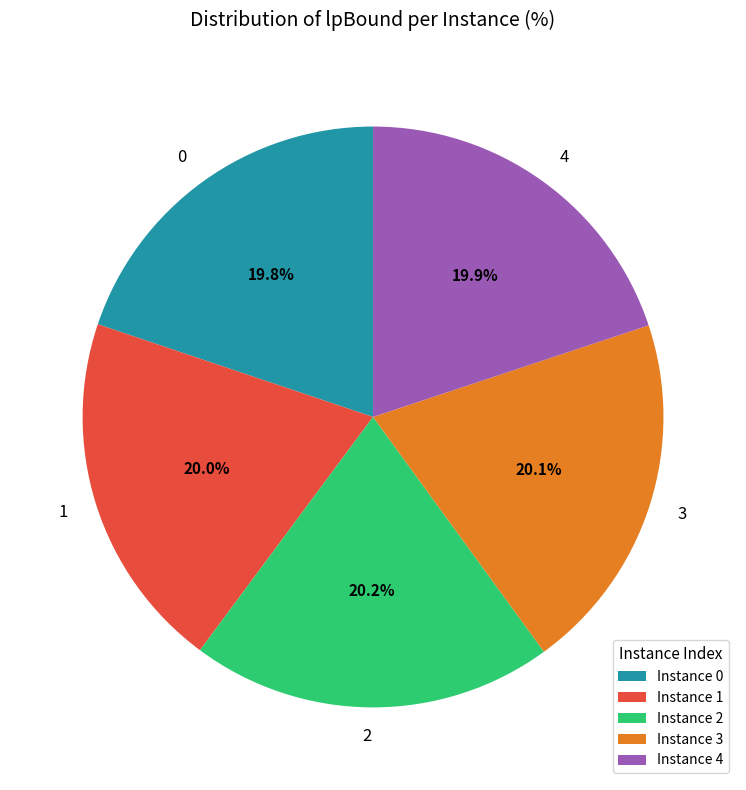

To the nearest percent, what portion does 4 represent?

20%